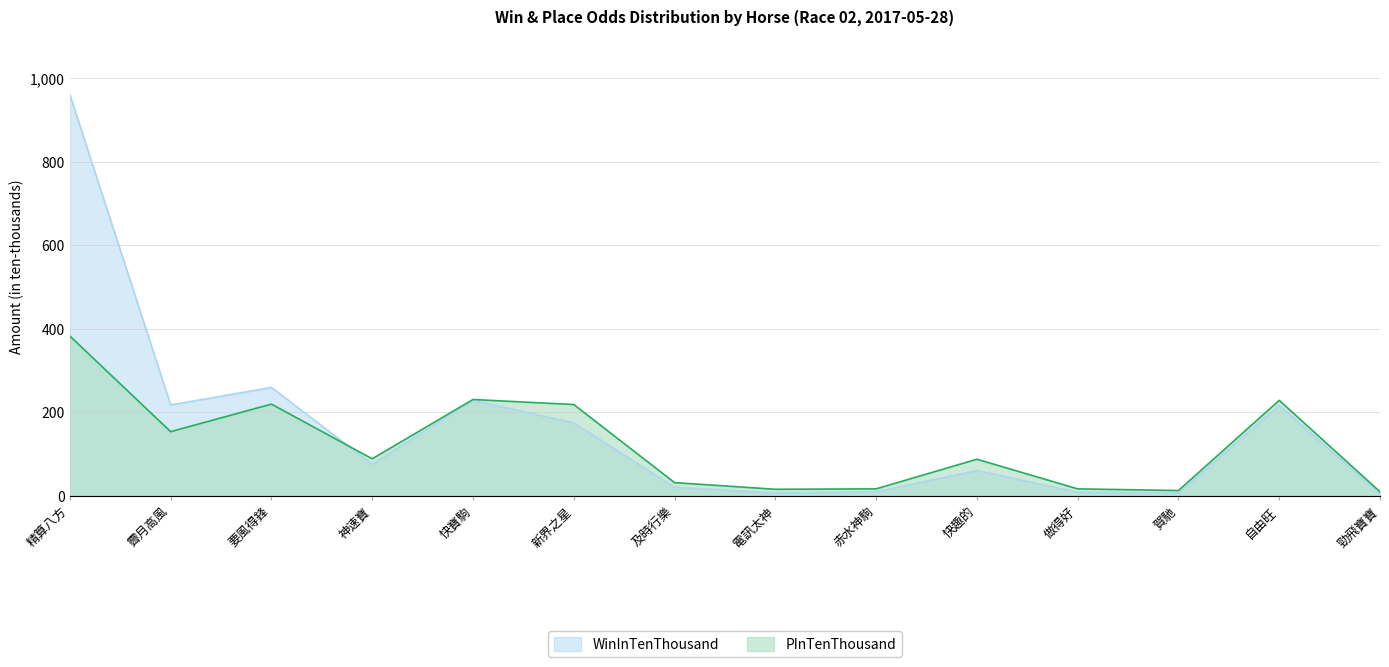

What is the difference between the highest and lowest values at 及時行樂?

11